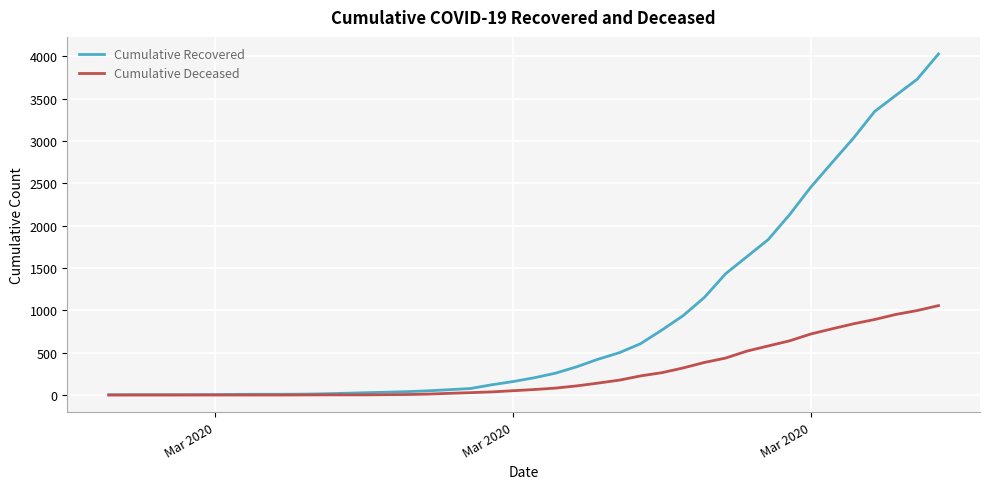

Count the number of data series in this chart.

2